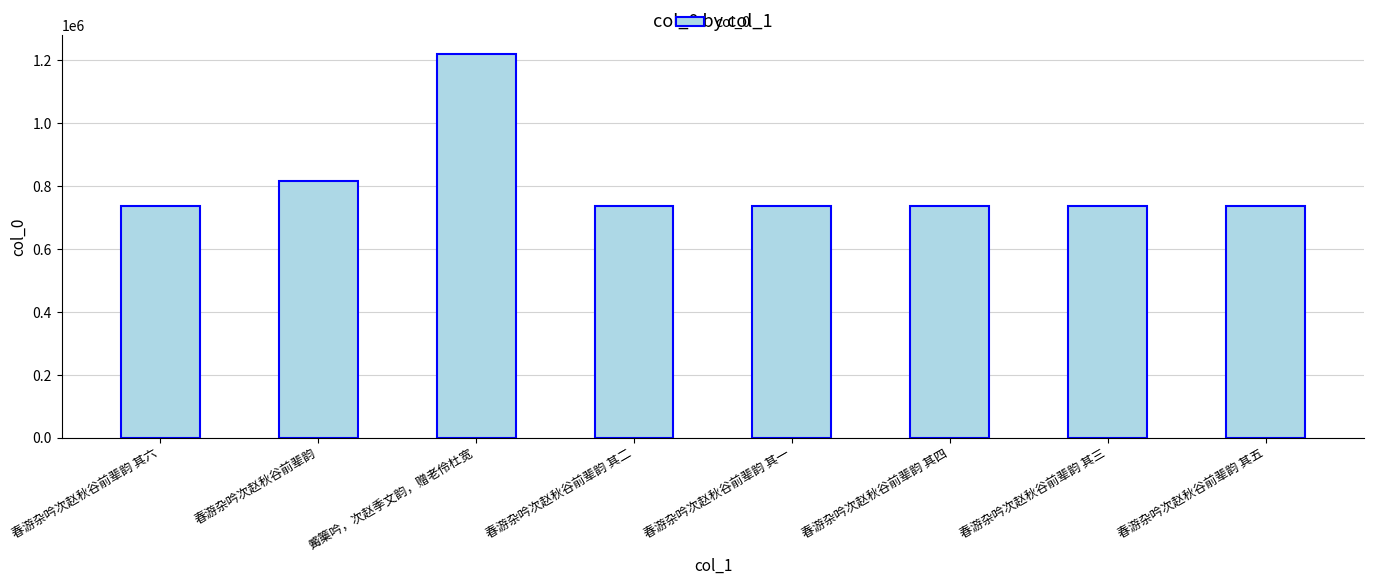

What is the label of the 7th bar from the right?

春游杂吟次赵秋谷前辈韵